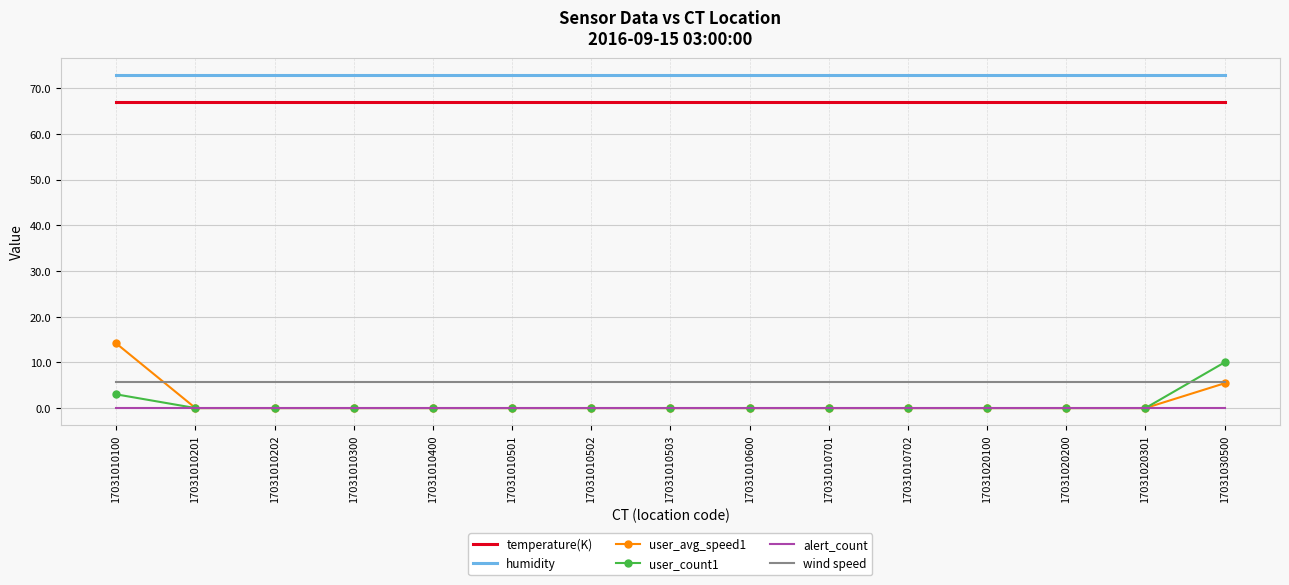

Is the value of wind speed at 17031010400 greater than the value of user_avg_speed1 at 17031010600?

Yes